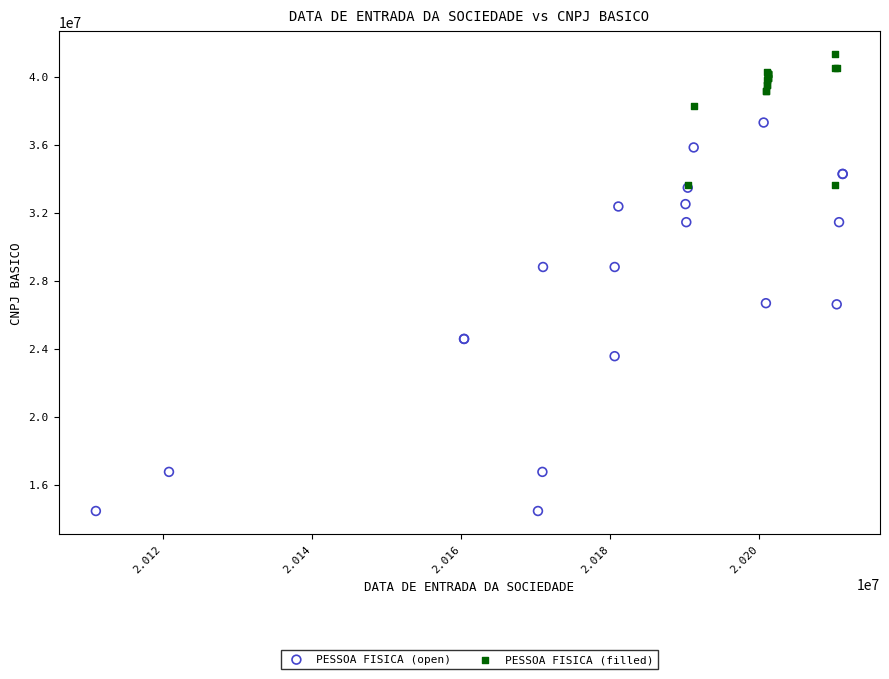

Which series reaches the minimum Y coordinate?

PESSOA FISICA (open)